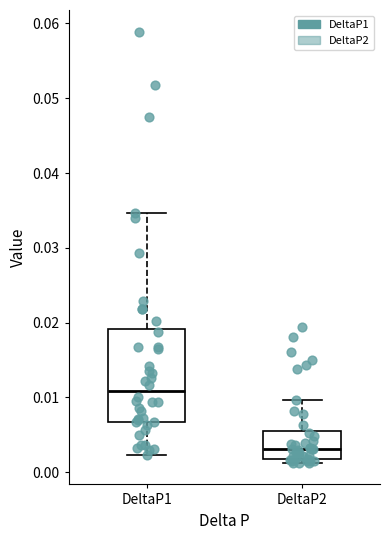

Which box's median line is the highest?

DeltaP1